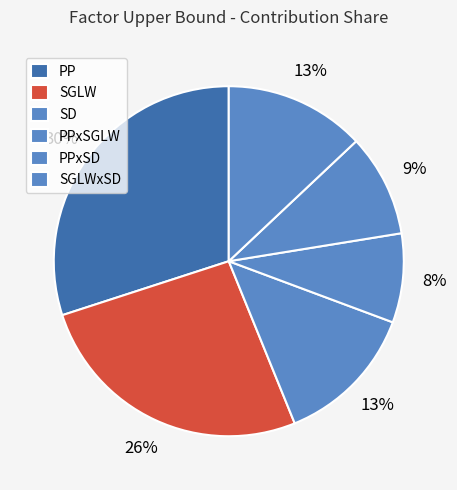

The SGLWxSD slice represents 5% of the pie. True or false?

False